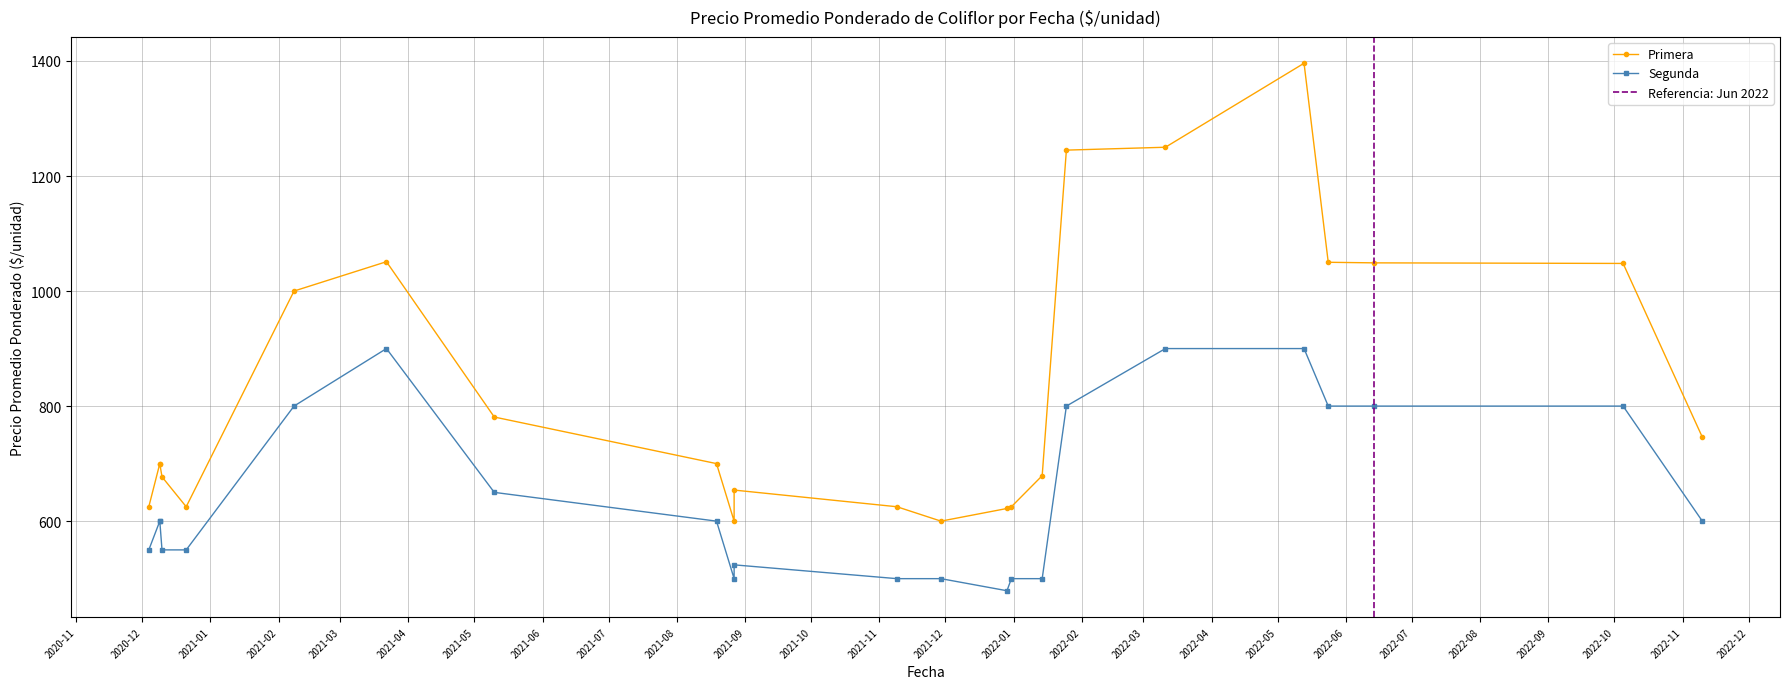

At which category is the sum across all series the highest?

2022-05-13